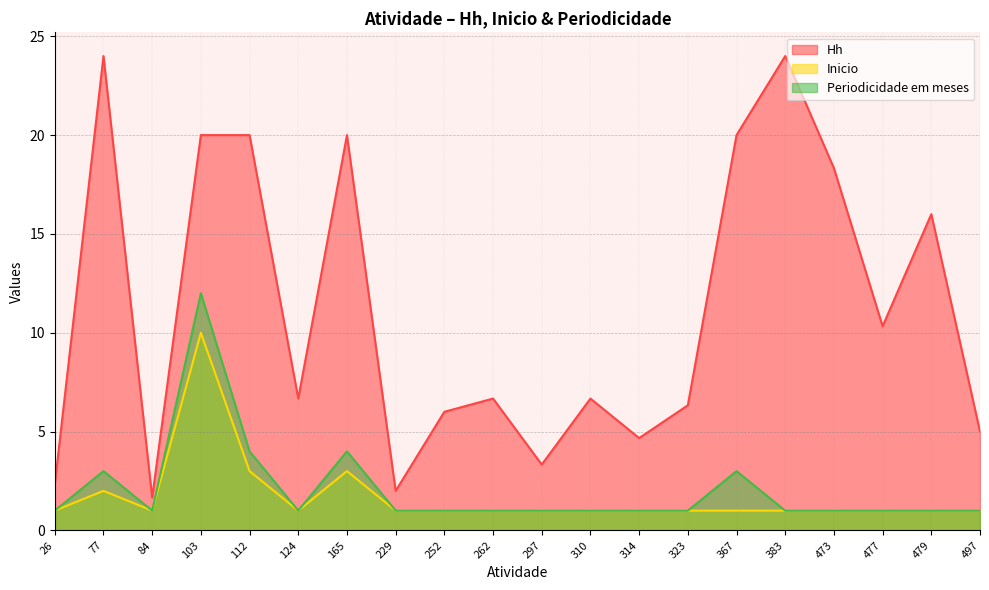

The value of Periodicidade em meses at 103 is 12.0. True or false?

True